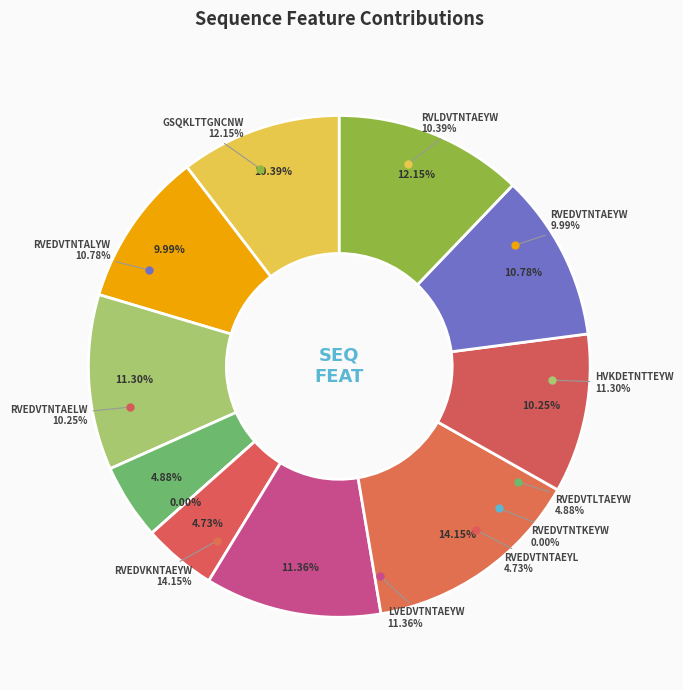

Rank the categories by value from lowest to highest.

RVEDVTNTKEYW, RVEDVTNTAEYL, RVEDVTLTAEYW, RVEDVTNTAEYW, RVEDVTNTAELW, RVLDVTNTAEYW, RVEDVTNTALYW, HVKDETNTTEYW, LVEDVTNTAEYW, GSQKLTTGNCNW, RVEDVKNTAEYW